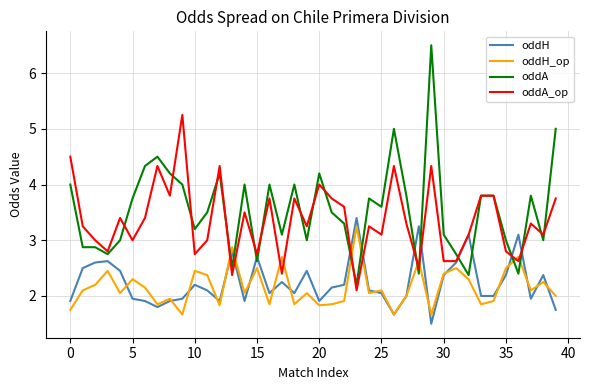

What is the smallest value displayed?

1.5